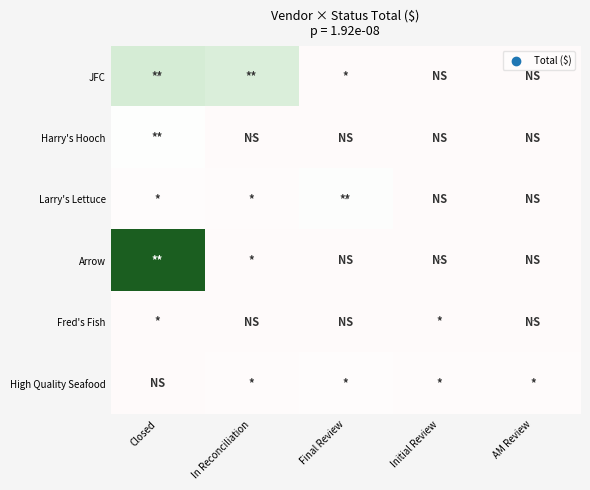

Between In Reconciliation and Final Review, which is larger?

In Reconciliation